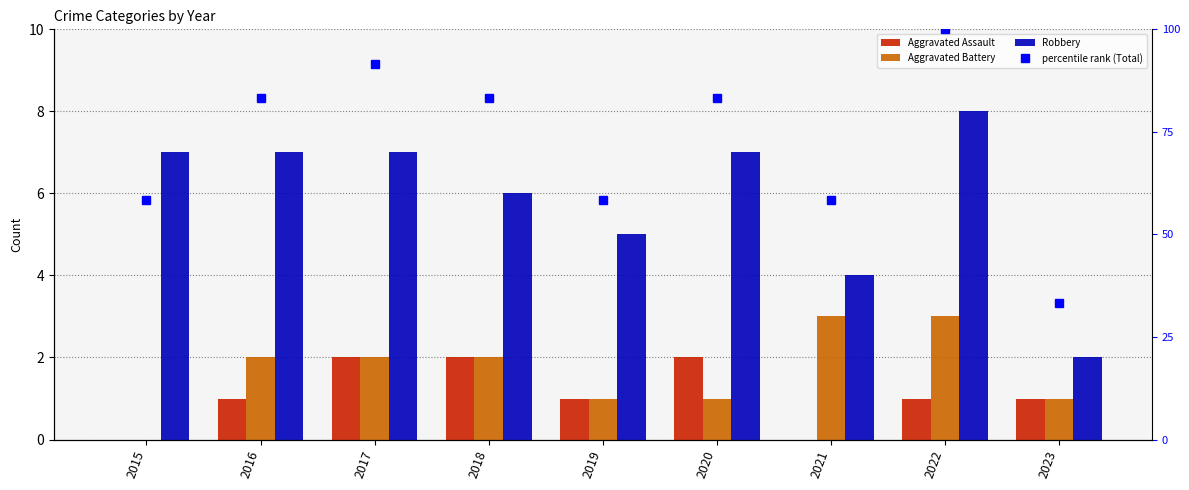

Rank the series by their maximum value, from lowest to highest.

Aggravated Assault, Aggravated Battery, Robbery, percentile rank (Total)